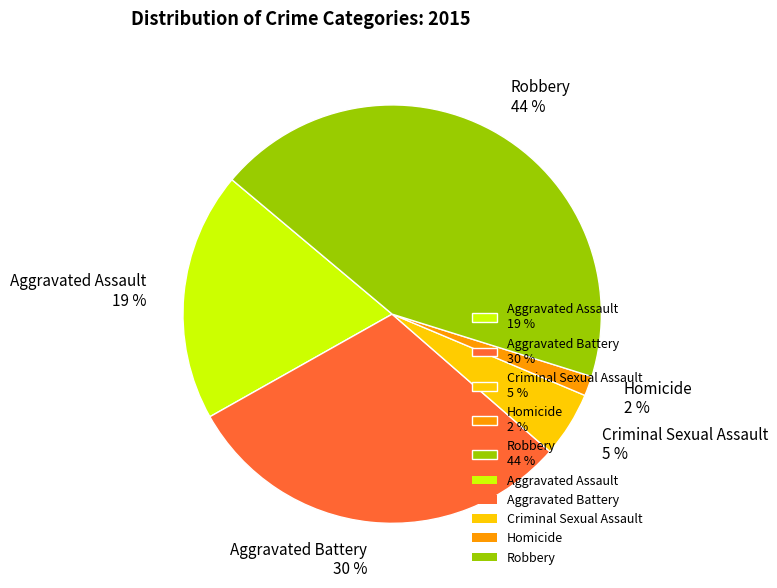

How many slices are in this pie chart?

5